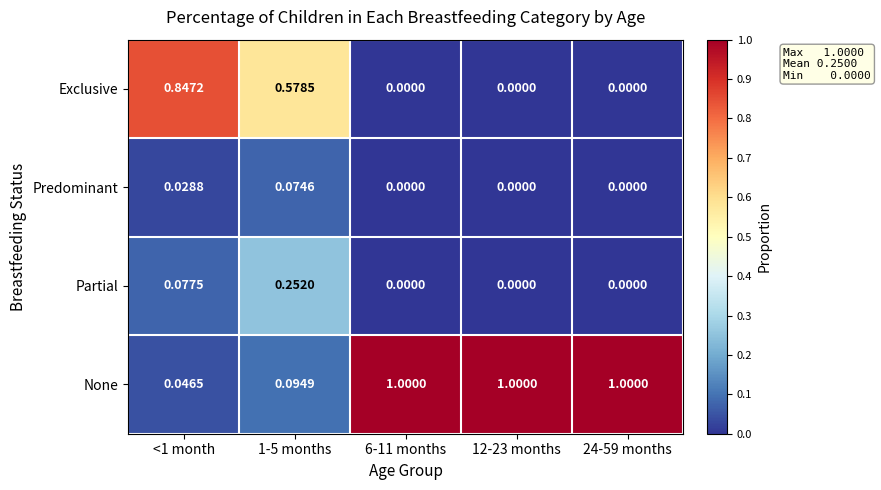

Which series has the widest spread of values?

None